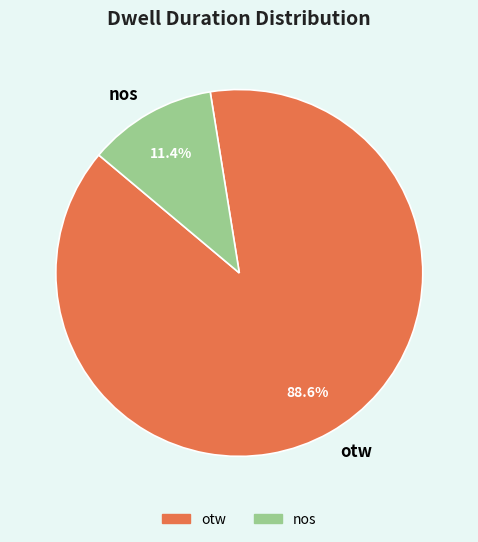

The otw slice represents 77% of the pie. True or false?

False